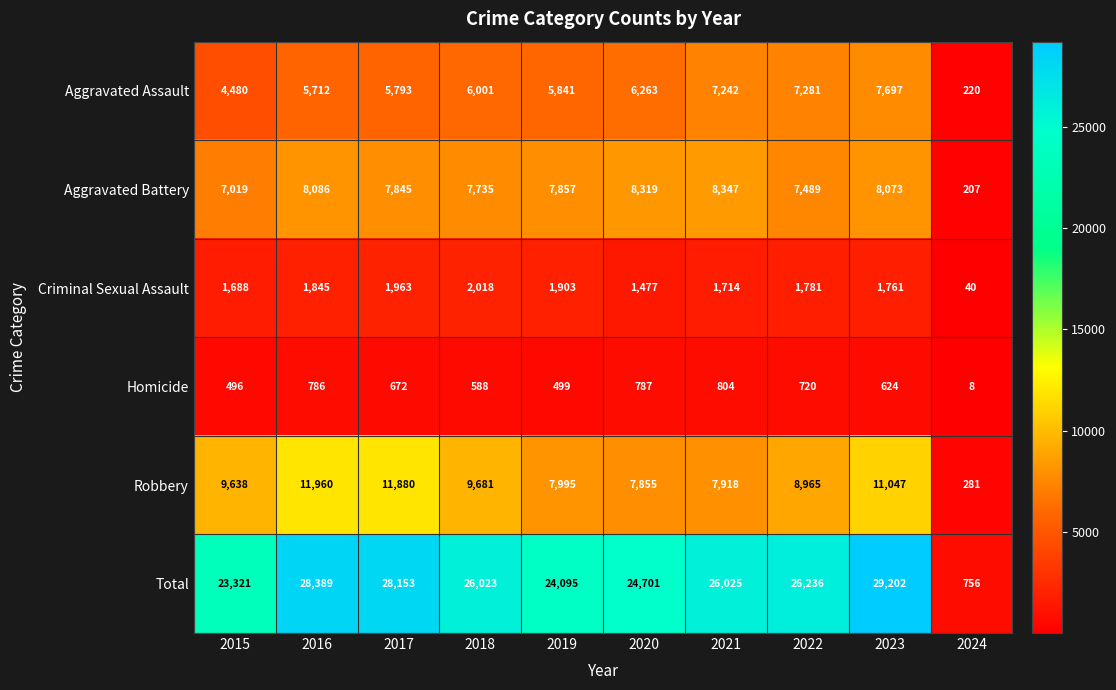

What is the spread (max minus min) of values at 2018?

25435